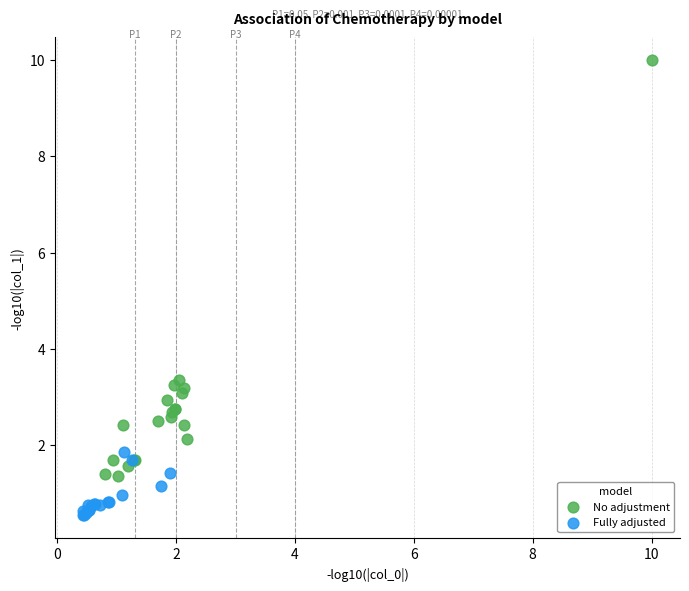

Which series has the widest spread of Y values?

No adjustment